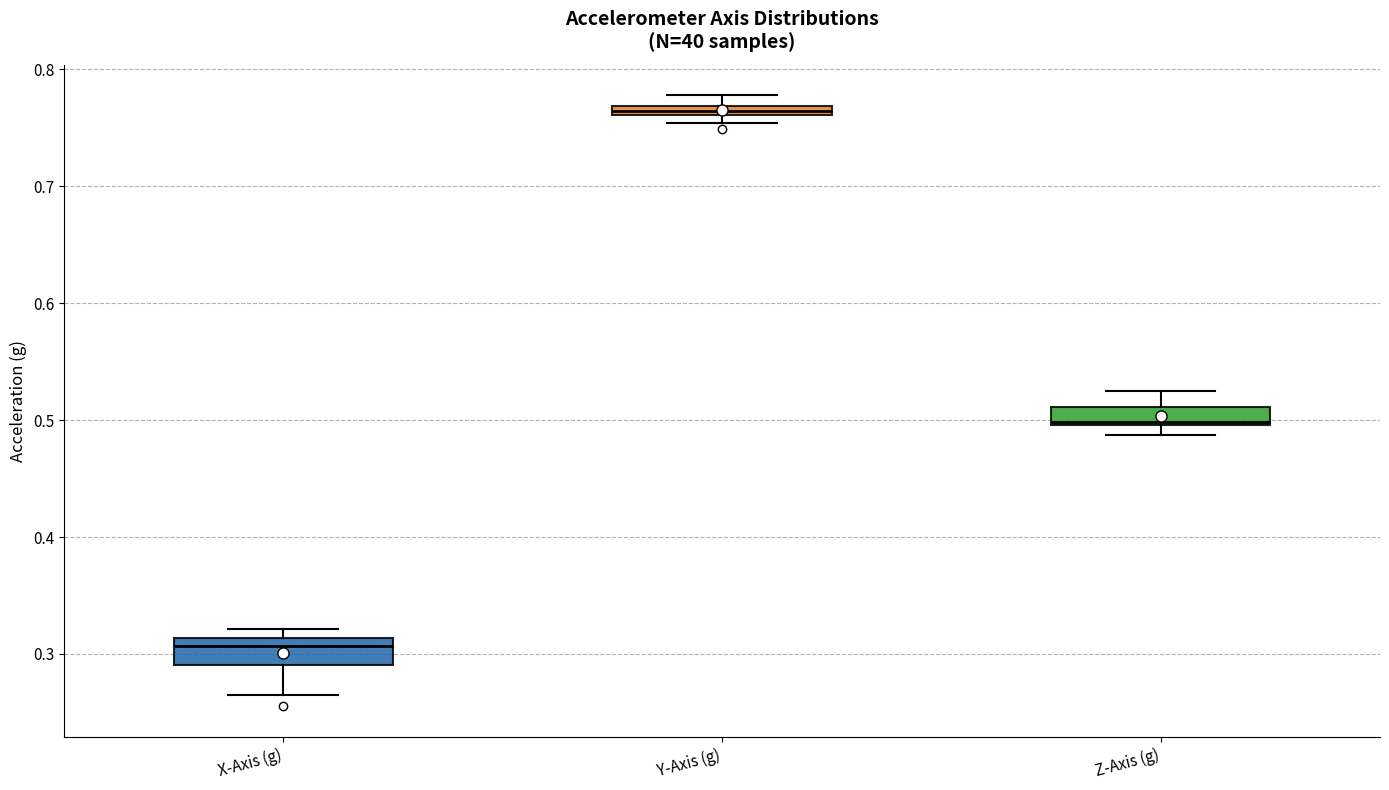

Where is the upper edge of the box for Y-Axis (g) on the y-axis? The values are not printed on the chart, so give them approximately, as read against the axis.

0.77